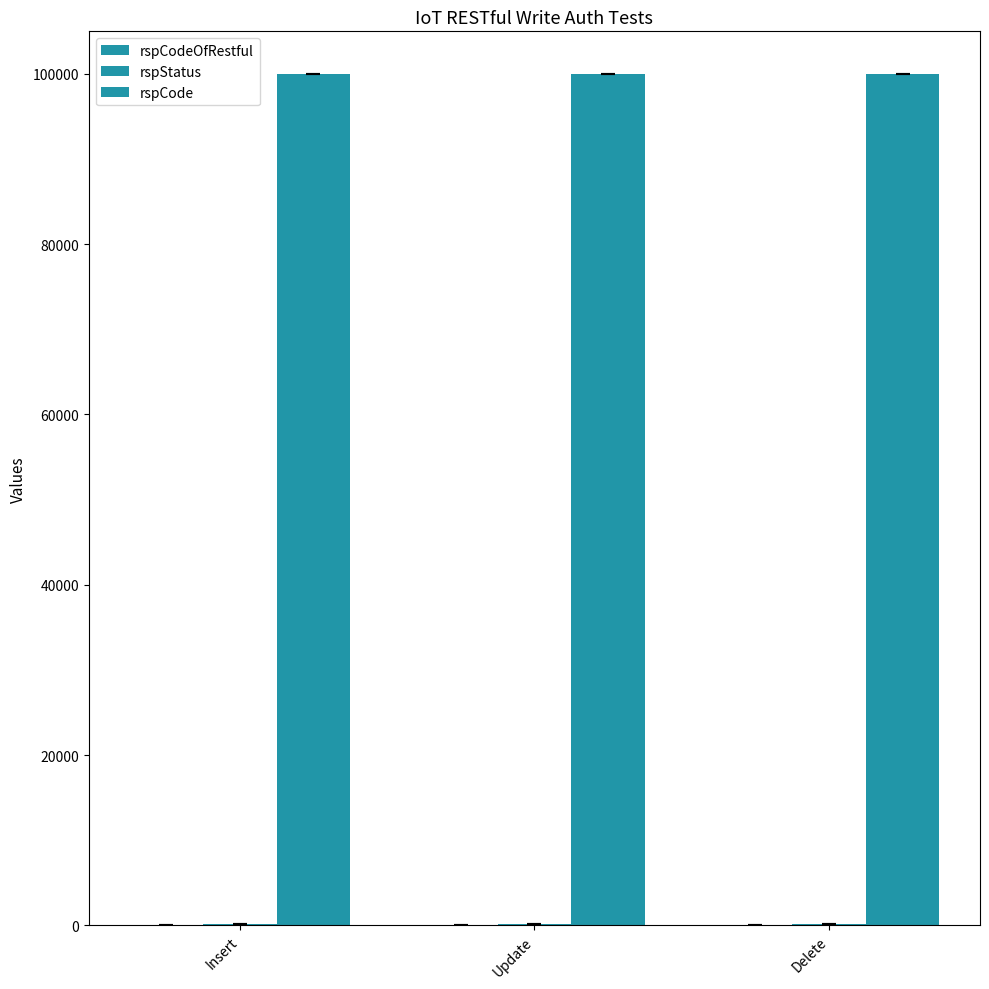

How many categories are shown in the chart?

3